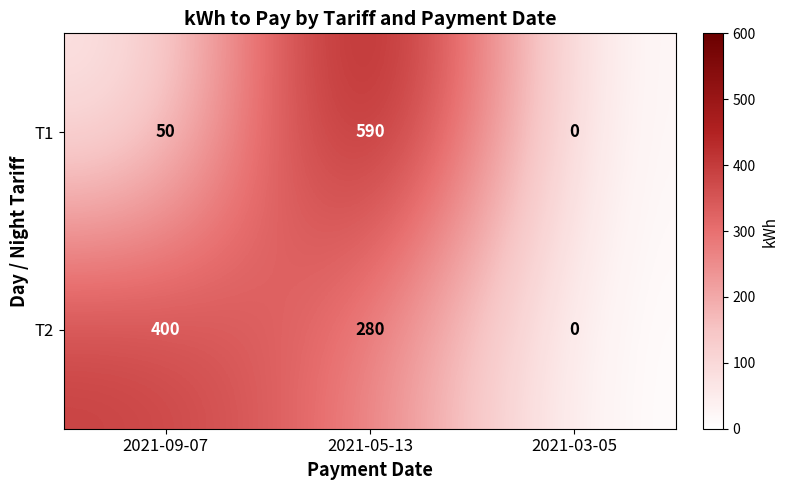

The value of T2 at 2021-09-07 is 400. True or false?

True